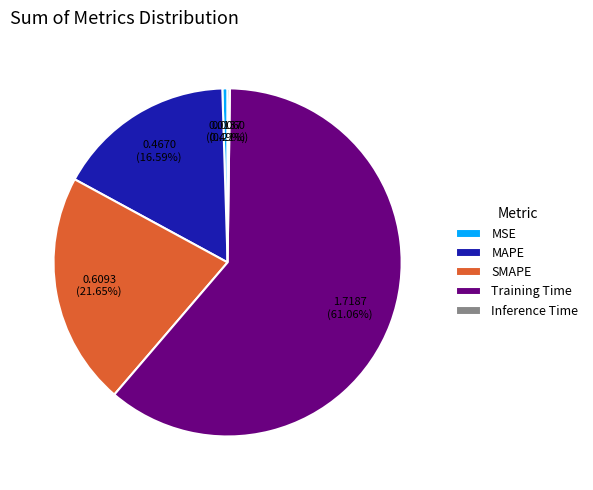

What is the largest slice in the pie chart?

Training Time